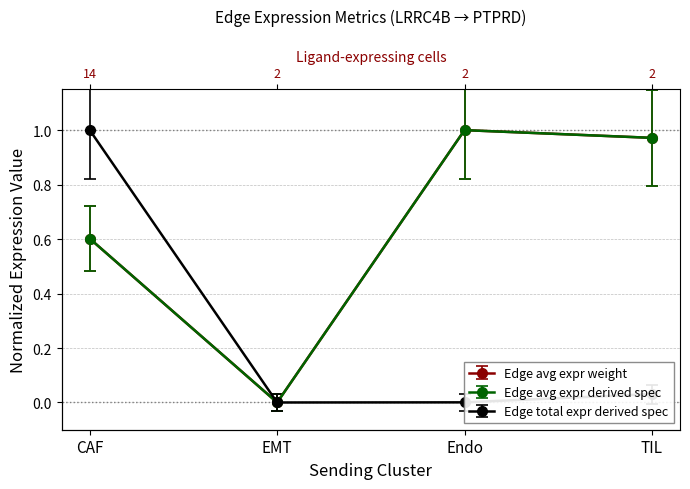

What is the label of the 1st point from the left?

CAF